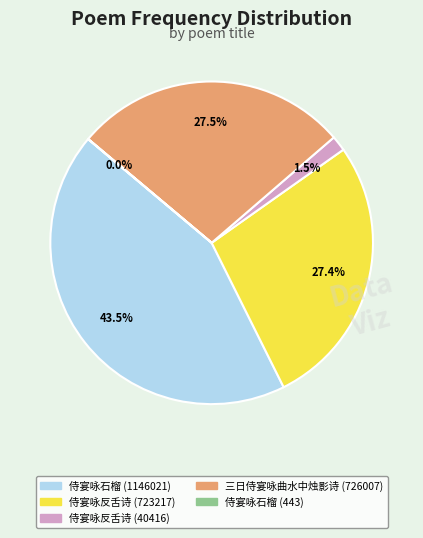

Does 侍宴咏石榴 (1146021) account for over 50% of the chart?

No